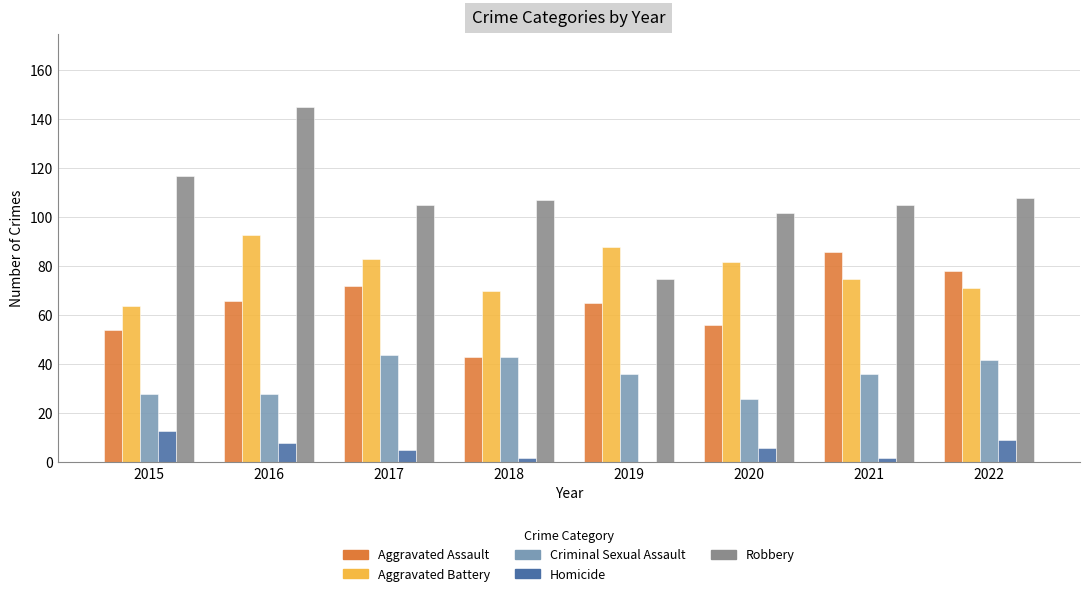

Reading left to right, extract all data points from this chart.

Aggravated Assault: 2015=54	2016=66	2017=72	2018=43	2019=65	2020=56	2021=86	2022=78
Aggravated Battery: 2015=64	2016=93	2017=83	2018=70	2019=88	2020=82	2021=75	2022=71
Criminal Sexual Assault: 2015=28	2016=28	2017=44	2018=43	2019=36	2020=26	2021=36	2022=42
Homicide: 2015=13	2016=8	2017=5	2018=2	2019=0	2020=6	2021=2	2022=9
Robbery: 2015=117	2016=145	2017=105	2018=107	2019=75	2020=102	2021=105	2022=108